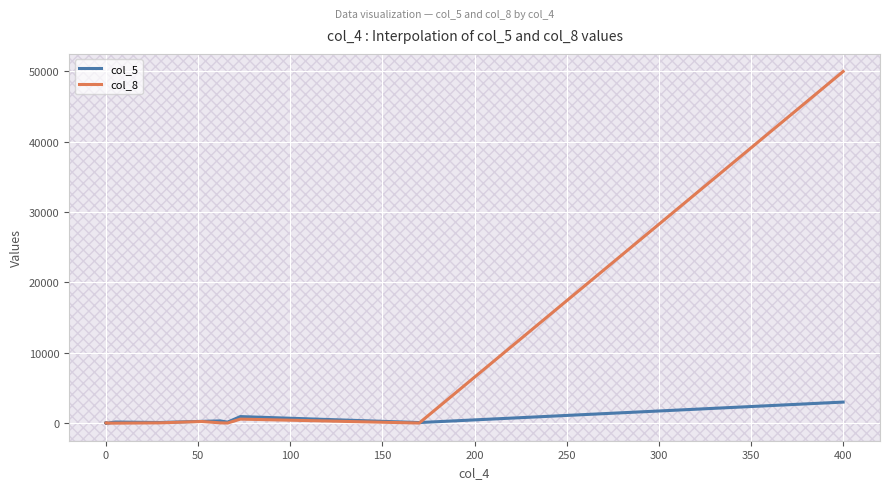

What is the label of the 6th point from the right?

250